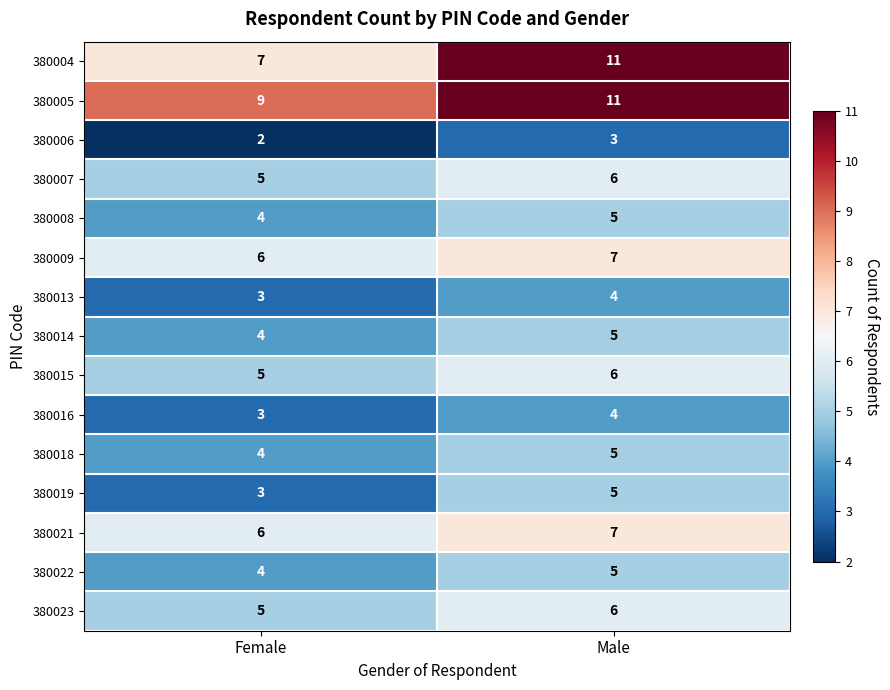

True or false: 380009 has a value of 6 at Female.

True